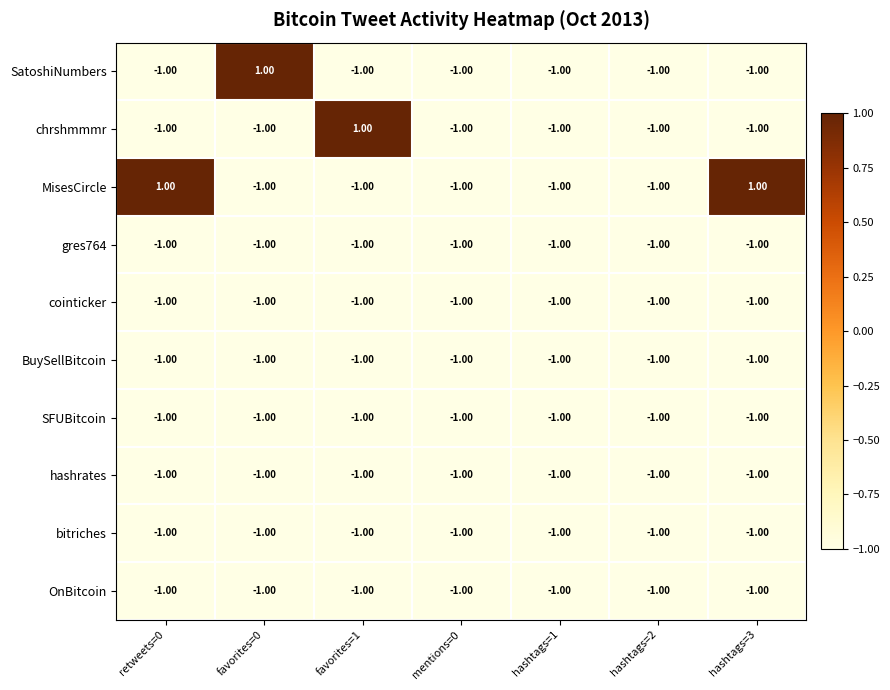

What is the minimum value shown in the chart?

-1